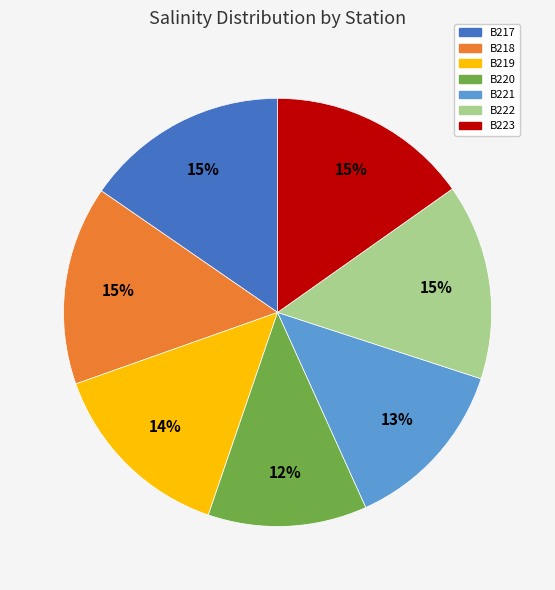

What is the smallest slice in the pie chart?

B220